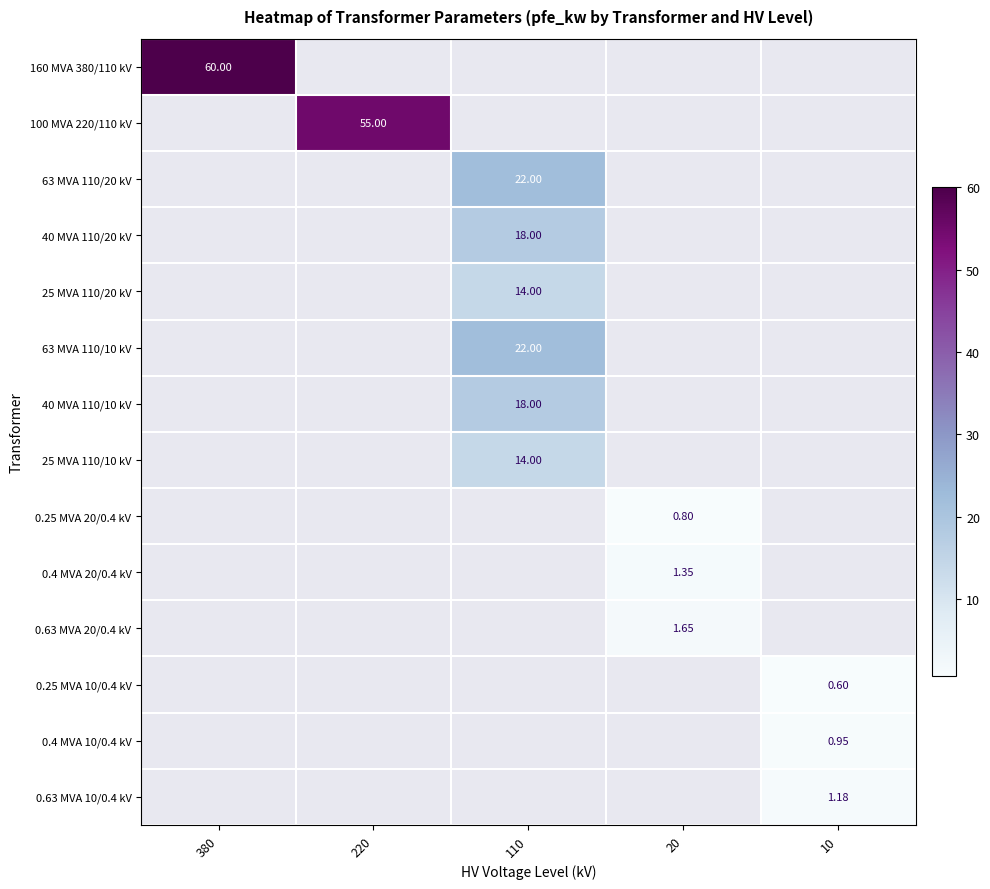

At how many categories does at least one series exceed 12?

3